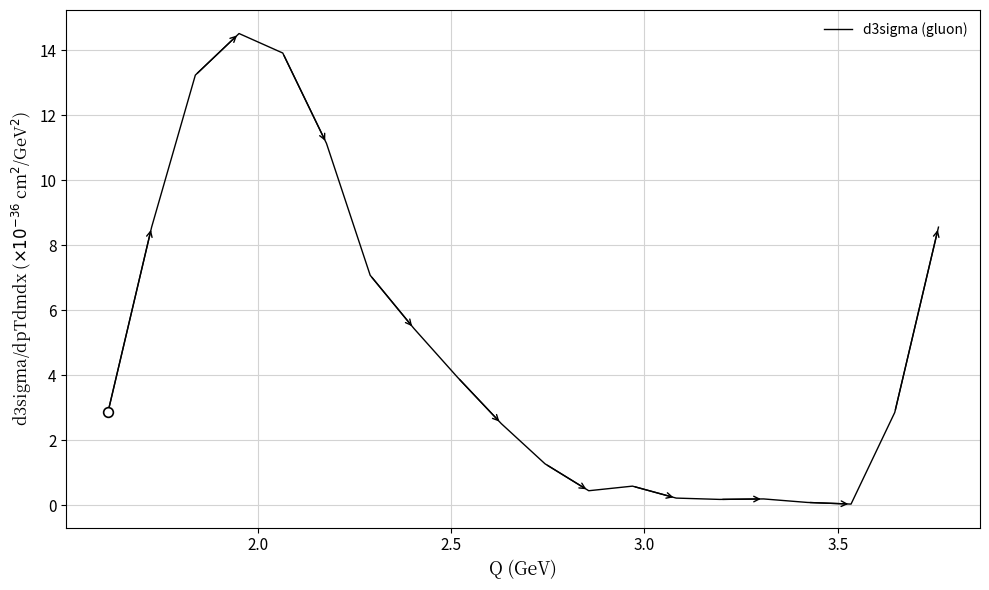

How many values exceed 2?

12